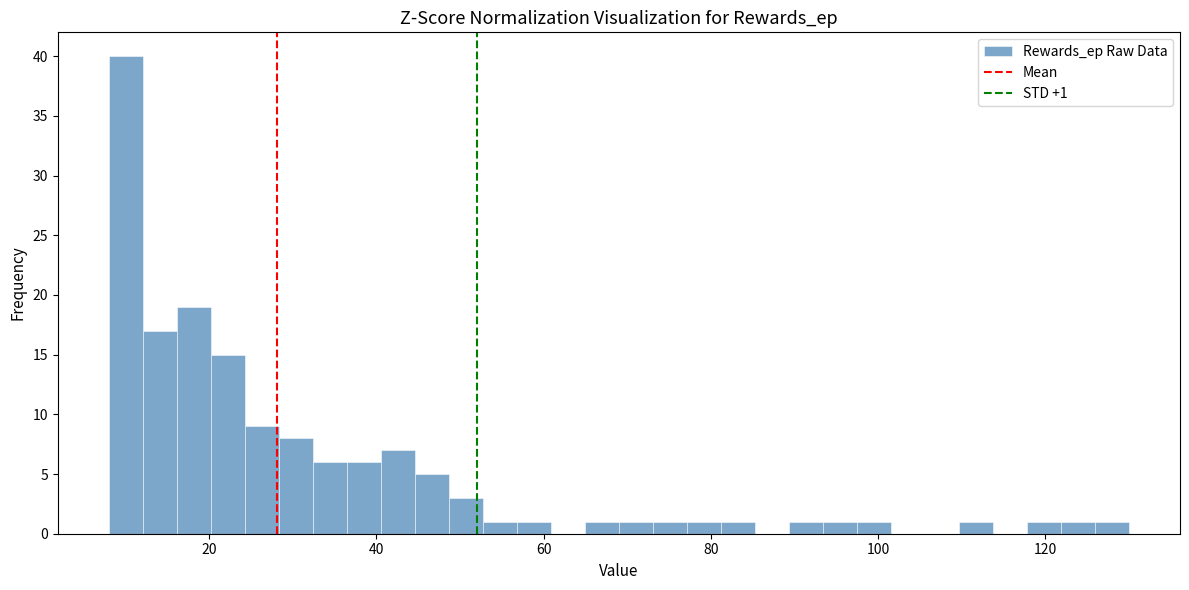

Around what value on the x-axis is the tallest bar? Give the approximate position of its centre, as read against the axis.

10